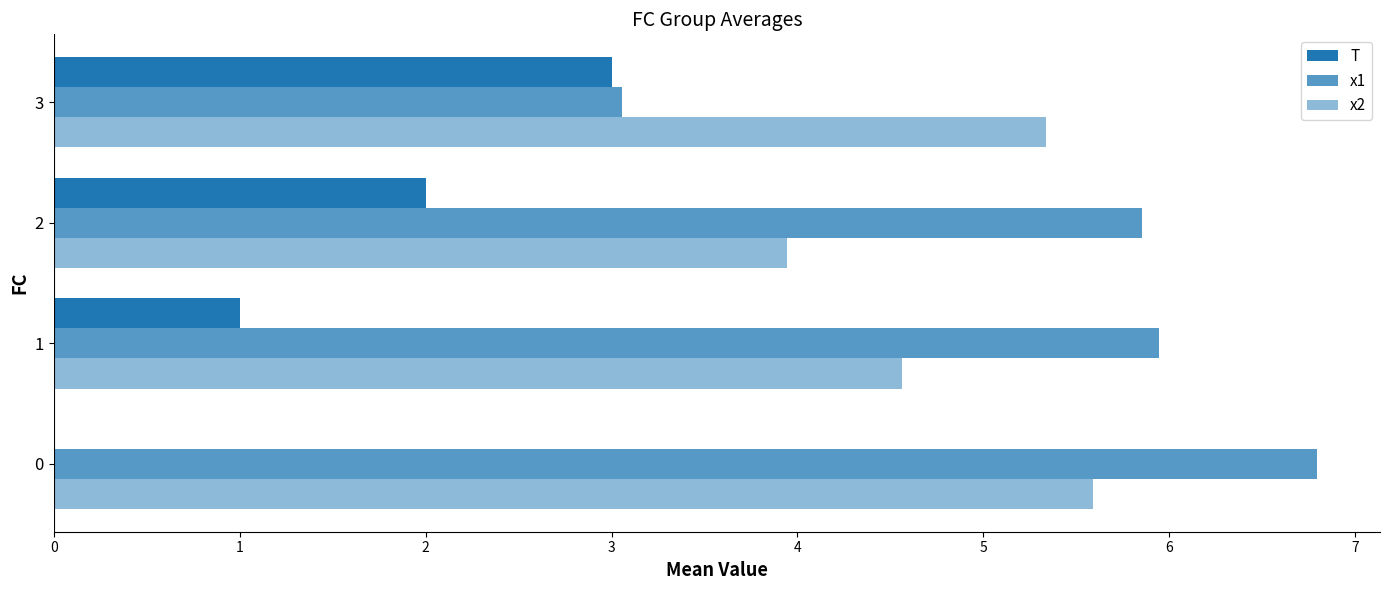

Which series has the widest spread of values?

x1